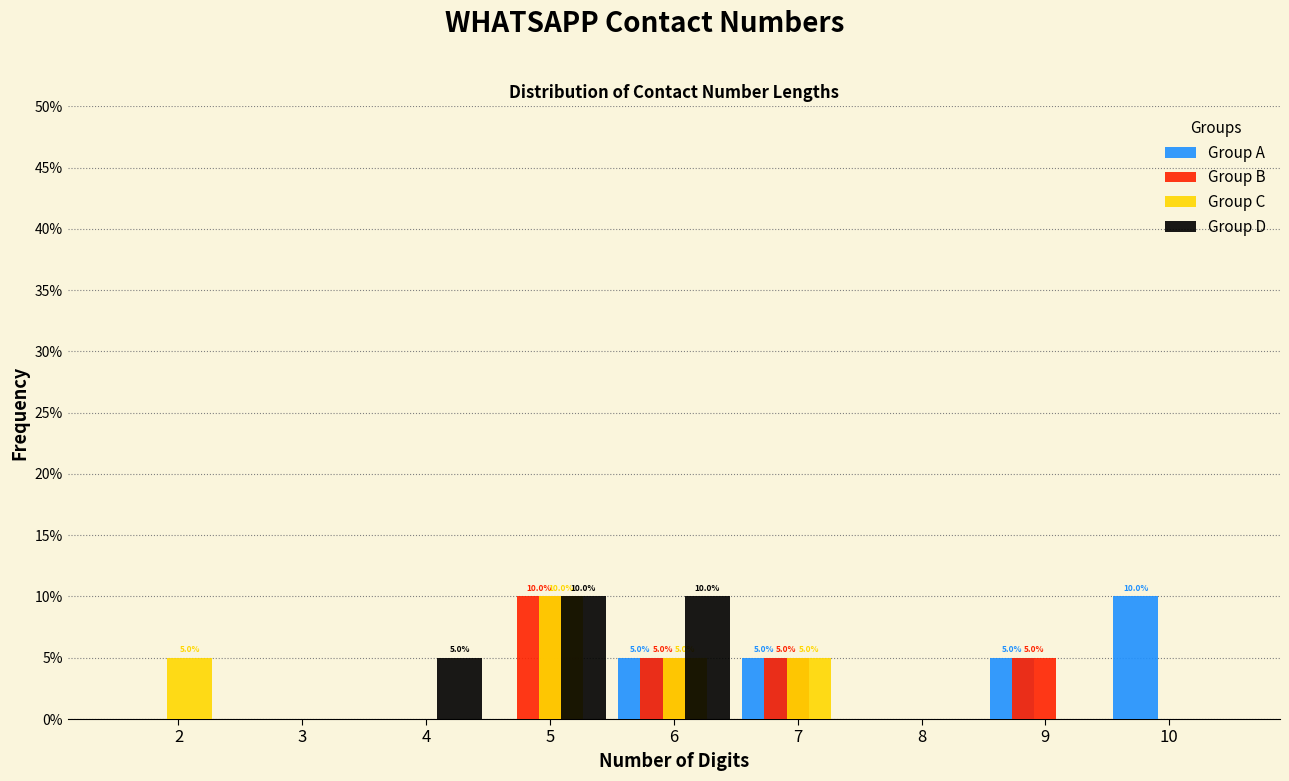

In the Group A series, which range on the x-axis has the tallest bar?

9.5 to 10.5